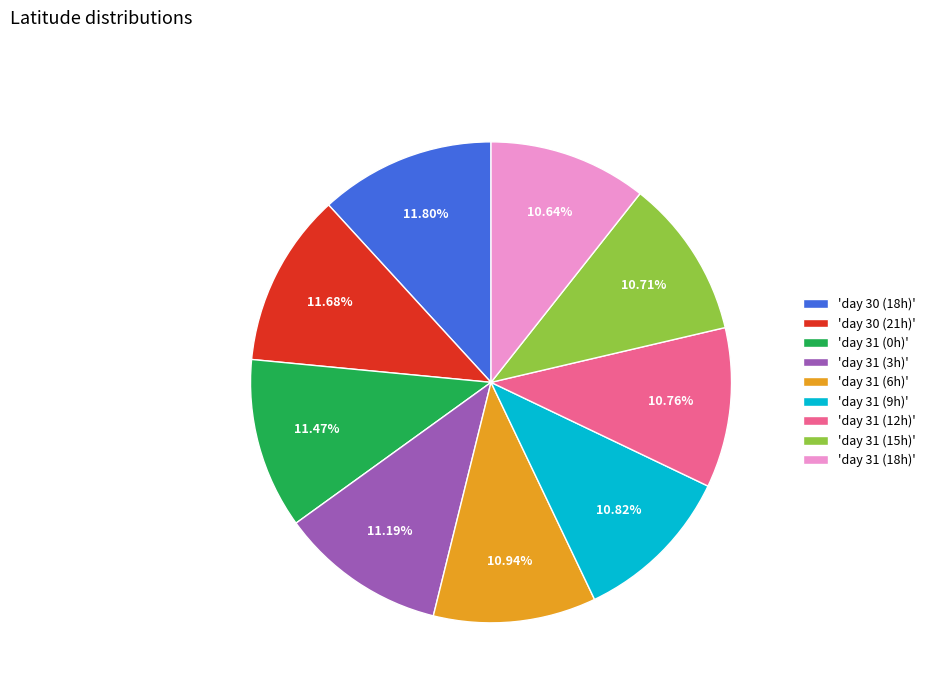

Does 'day 31 (15h)' represent more than half of the total?

No